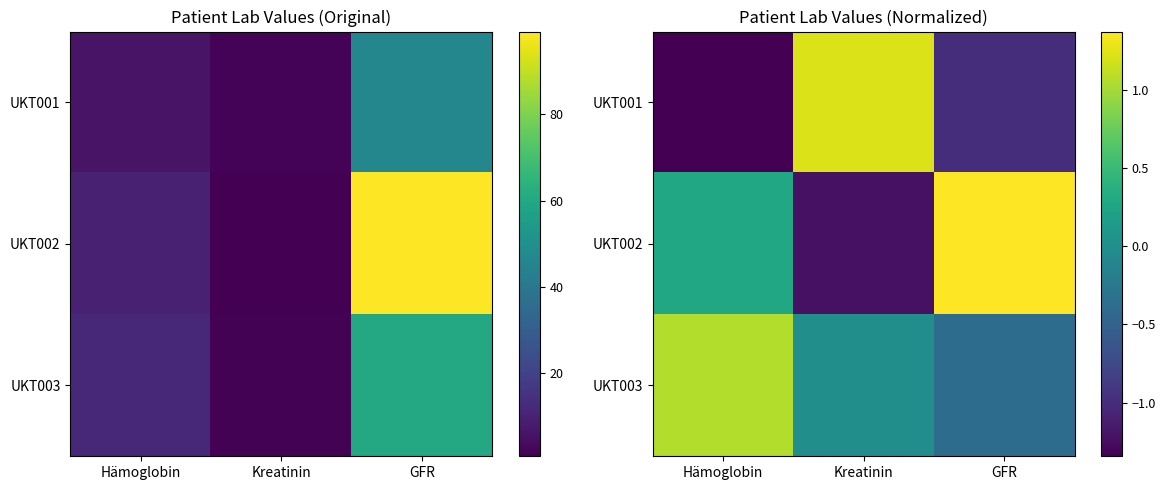

Which series has the widest spread of values?

UKT002